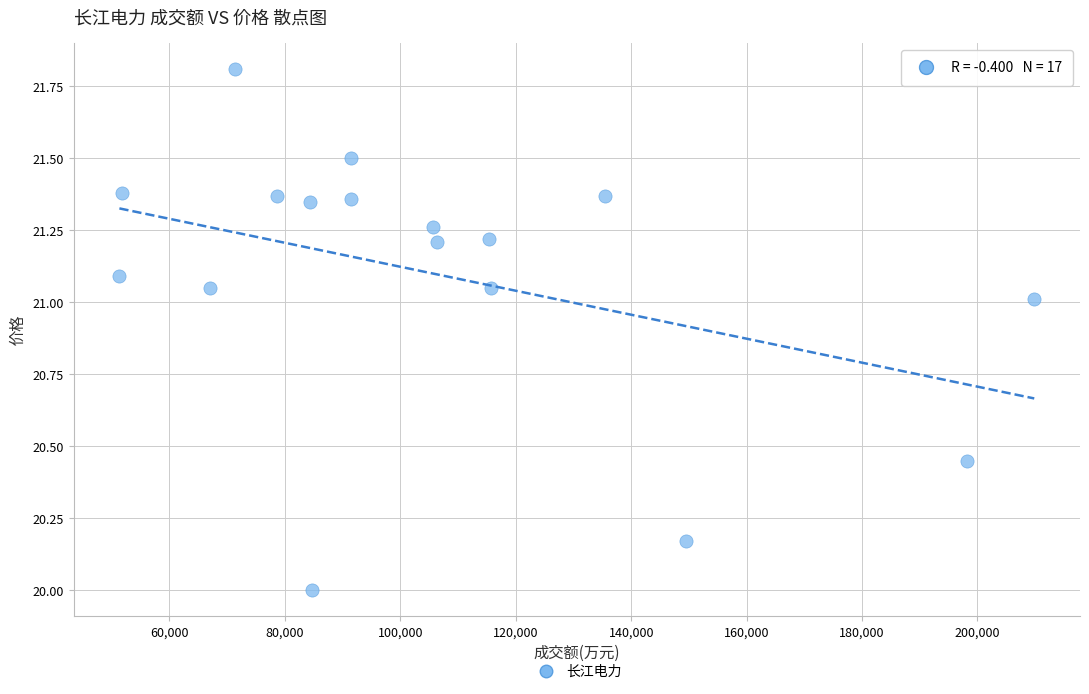

What is the range of X values (max minus min)?

158499.0